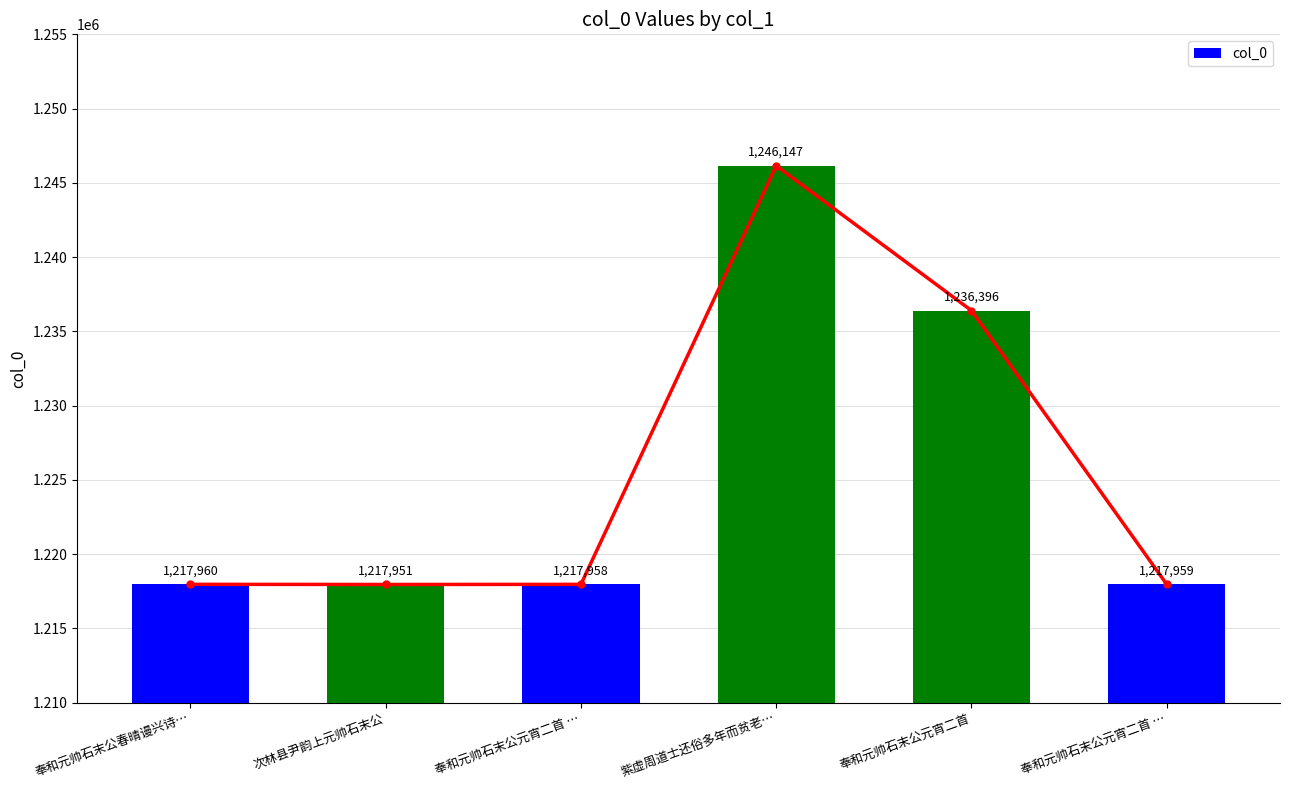

Reading right to left, extract all data points from this chart.

奉和元帅石末公元宵二首 …=1217959	奉和元帅石末公元宵二首=1236396	紫虚周道士还俗多年而贫老…=1246147	奉和元帅石末公元宵二首 …=1217958	次林县尹韵上元帅石末公=1217951	奉和元帅石末公春晴谩兴诗…=1217960